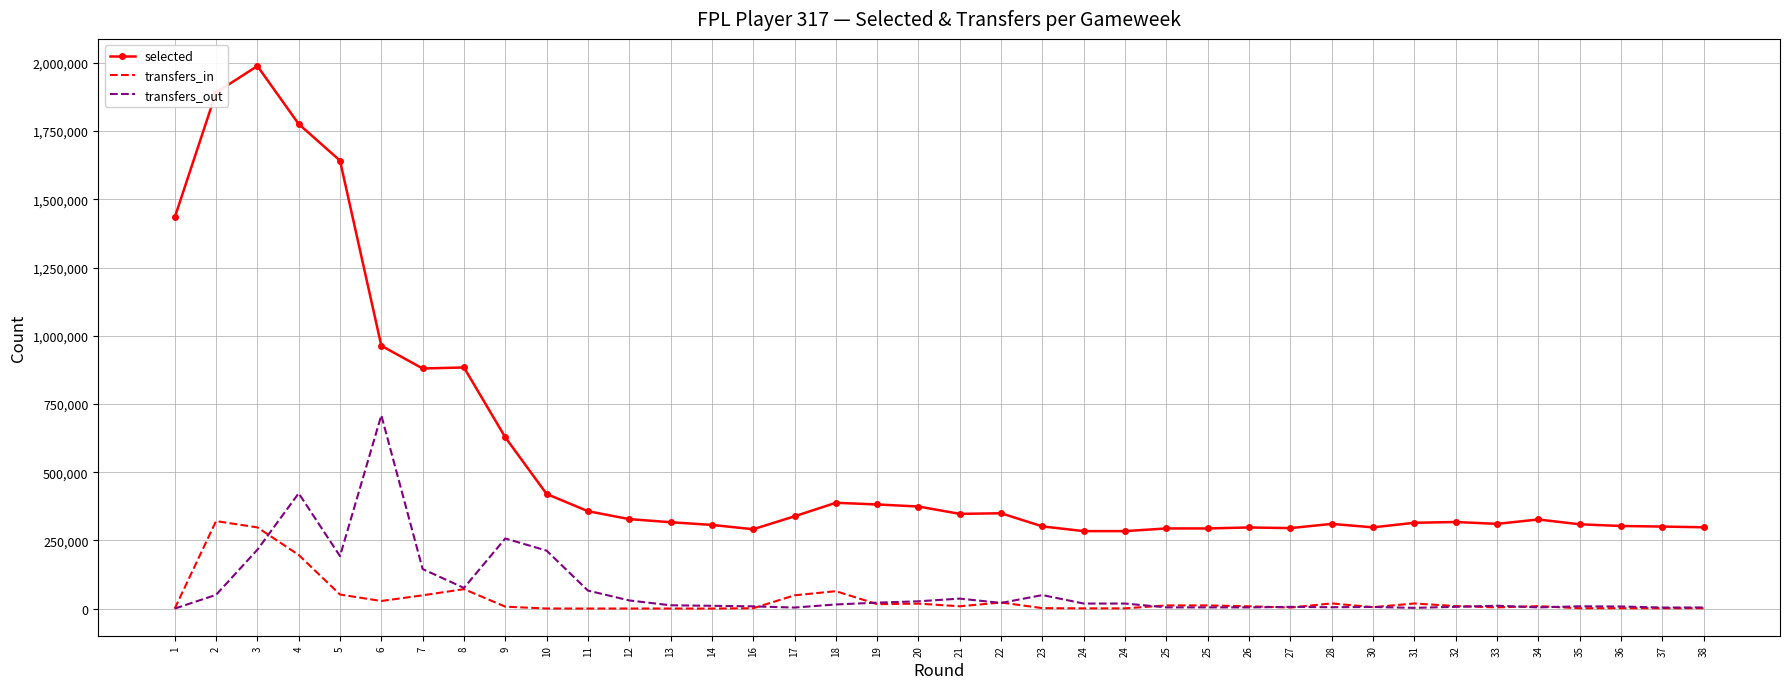

Rank the series by their maximum value, from highest to lowest.

selected, transfers_out, transfers_in